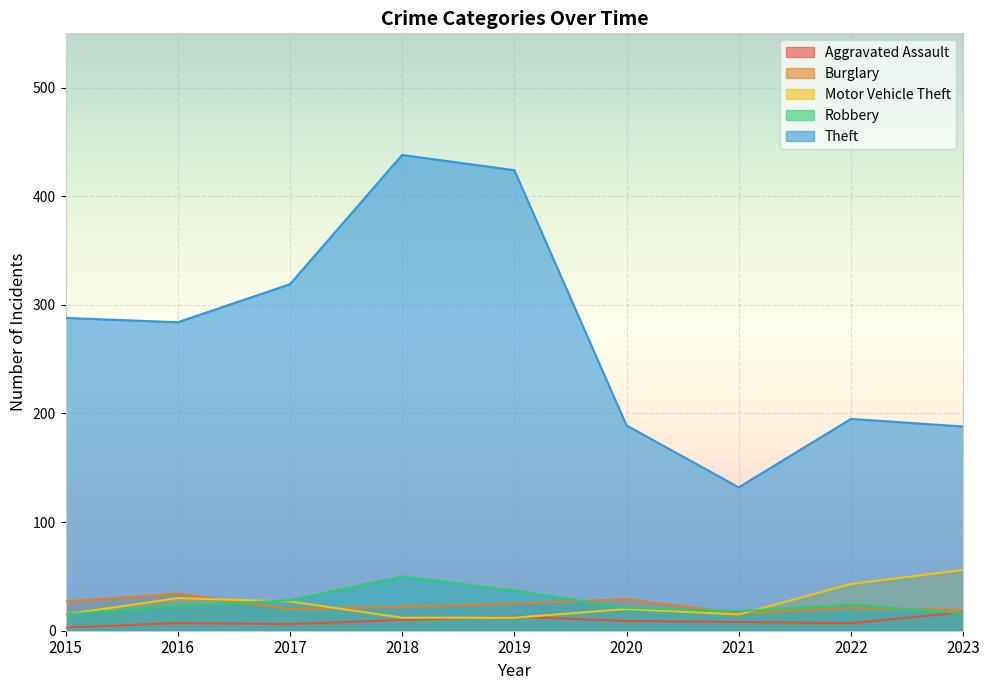

What value does the Aggravated Assault series have at 2023, to the nearest 5?

15